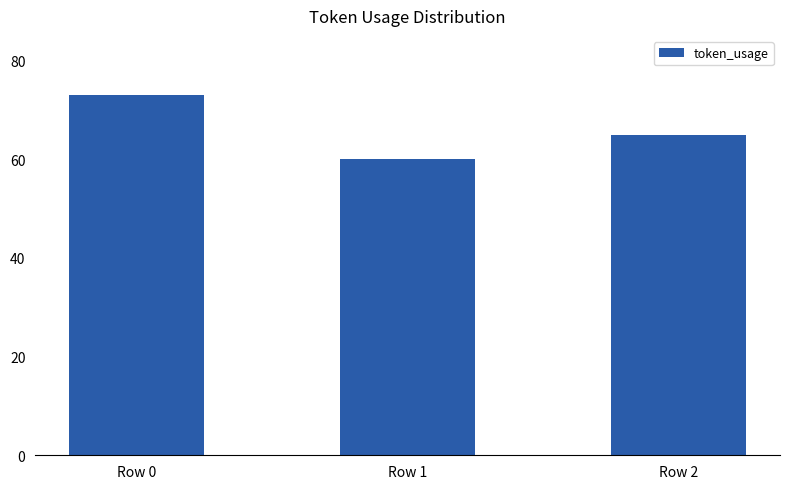

At which category does the chart reach its peak across all series?

Row 0